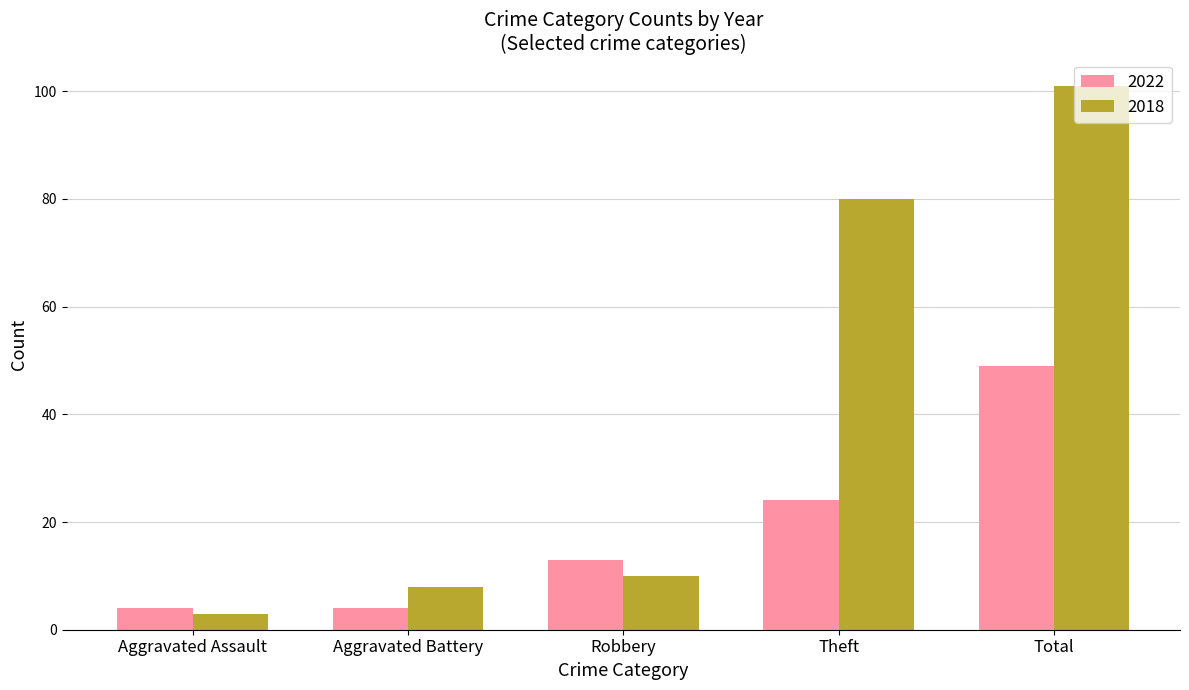

What position from the left is Robbery?

3